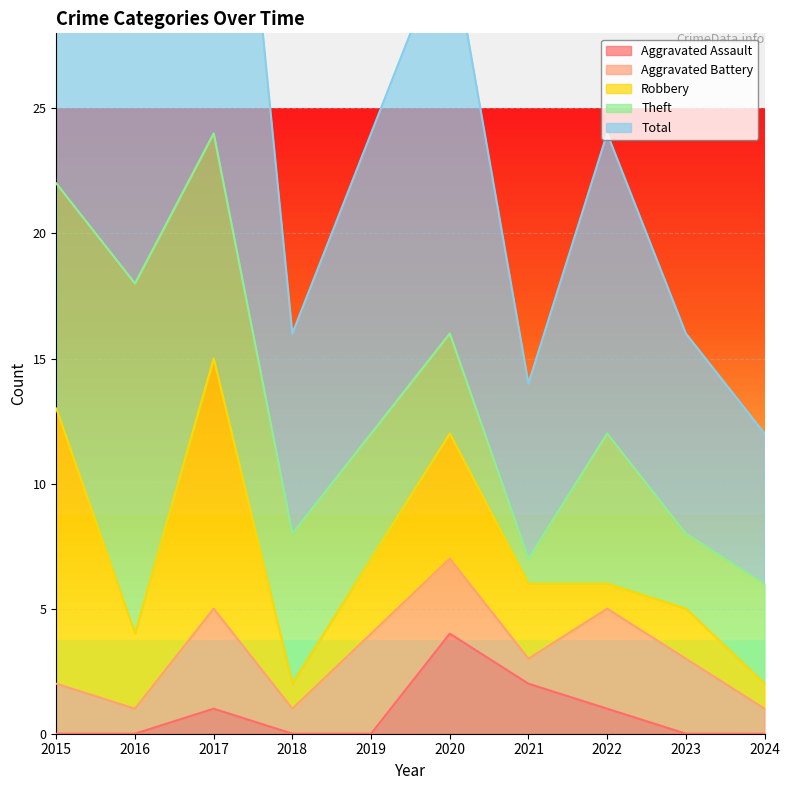

Is the value of Aggravated Battery at 2022 greater than the value of Total at 2020?

No